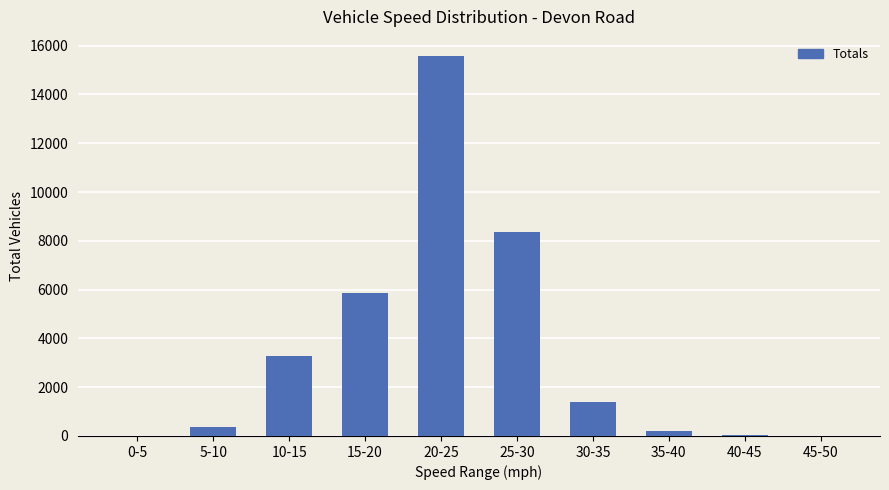

The chart shows a value of 34 at 40-45. True or false?

True